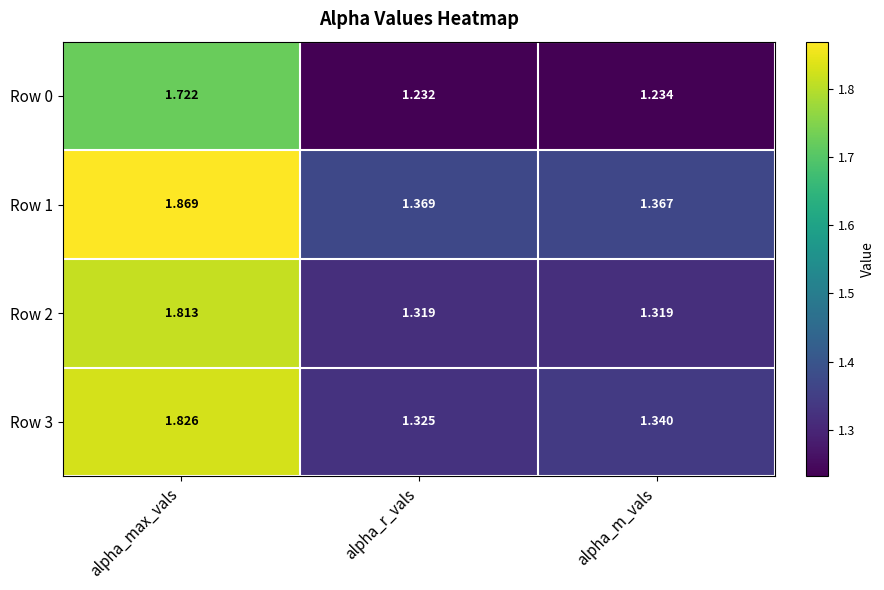

Which series has the largest total across all categories?

Row 1